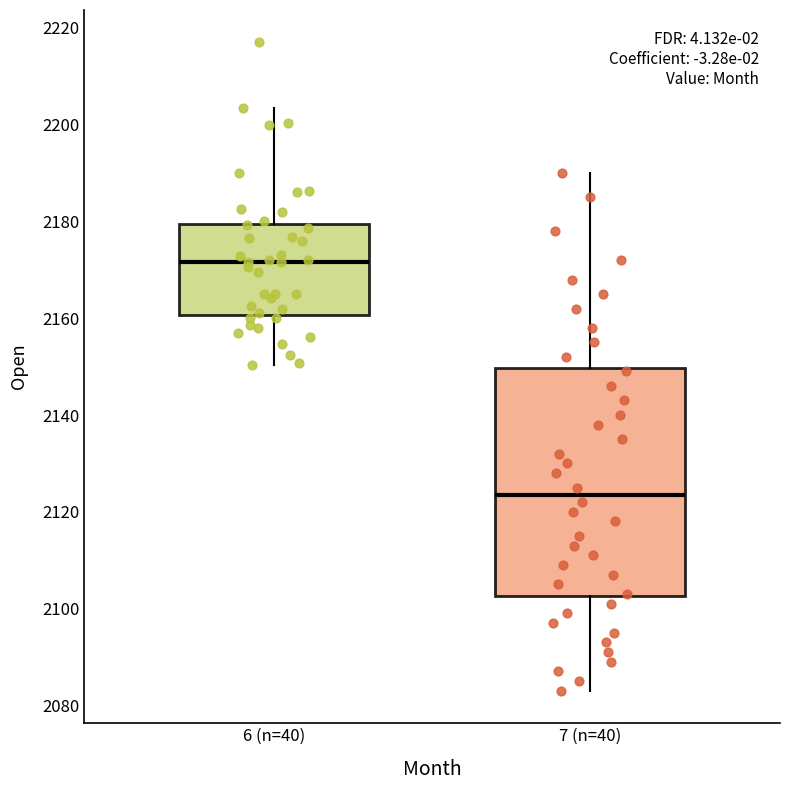

Where does the lower whisker of the box for 6 (n=40) end on the y-axis? The values are not printed on the chart, so give them approximately, as read against the axis.

2150